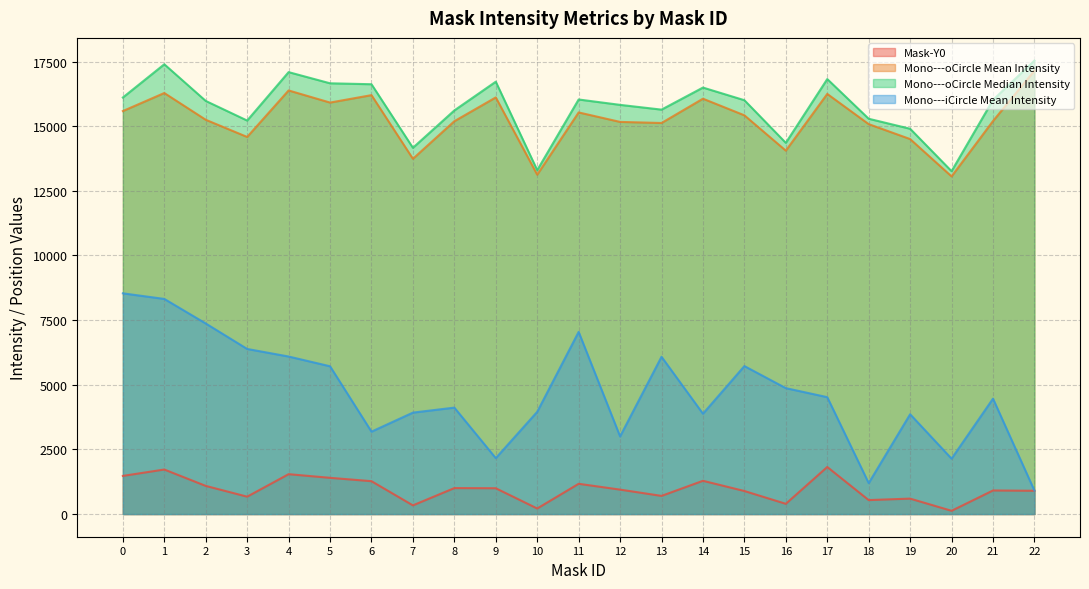

True or false: Mono---iCircle Mean Intensity and Mono---oCircle Median Intensity cross at least once.

False